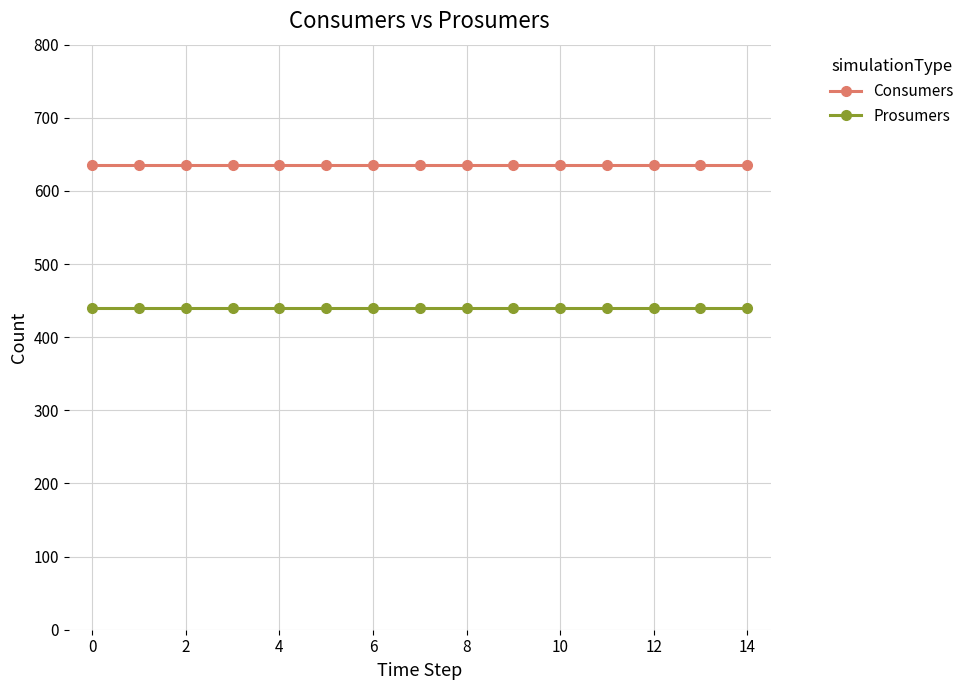

What is the highest value of the Prosumers series?

440